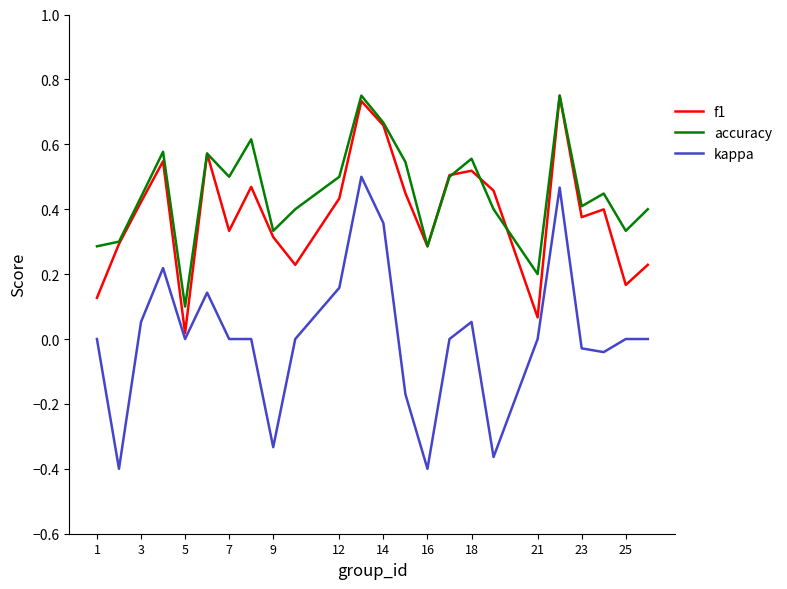

True or false: accuracy and kappa cross at least once.

False